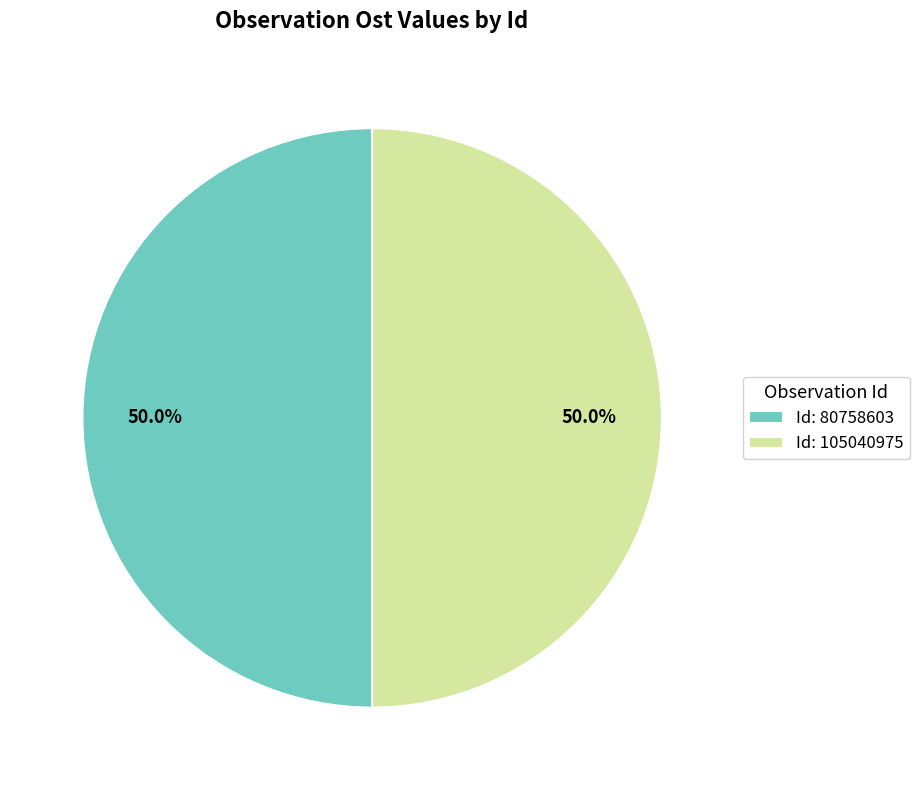

What is the ratio of the value at Id: 80758603 to the value at Id: 105040975?

1.0